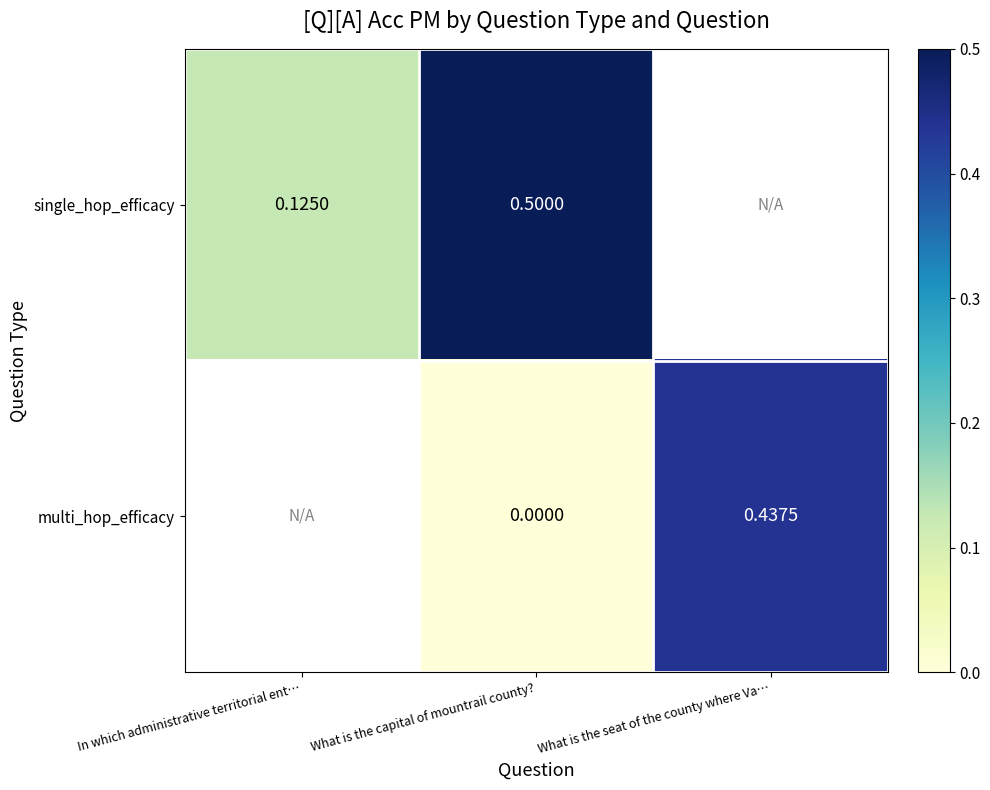

At how many categories does at least one series exceed 0?

3